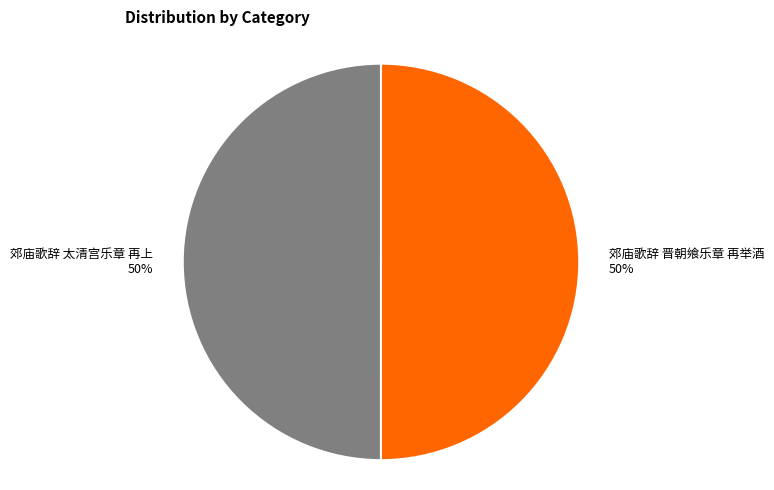

The 郊庙歌辞 晋朝飨乐章 再举酒 slice represents 62% of the pie. True or false?

False